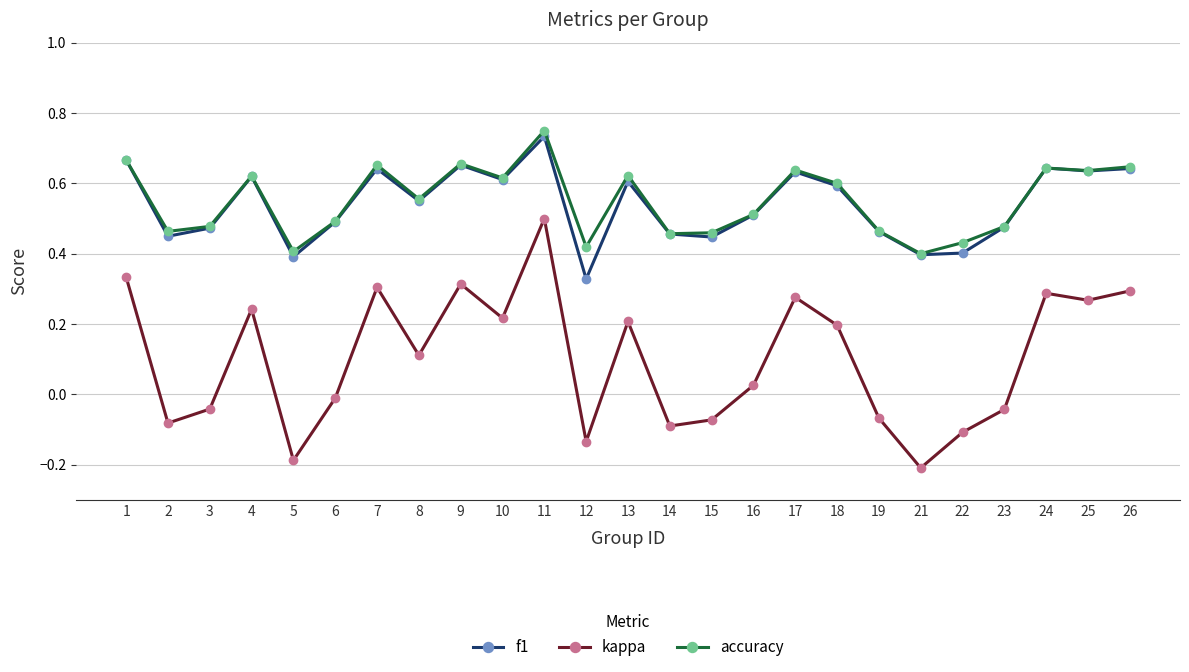

Which series has the widest spread of values?

kappa